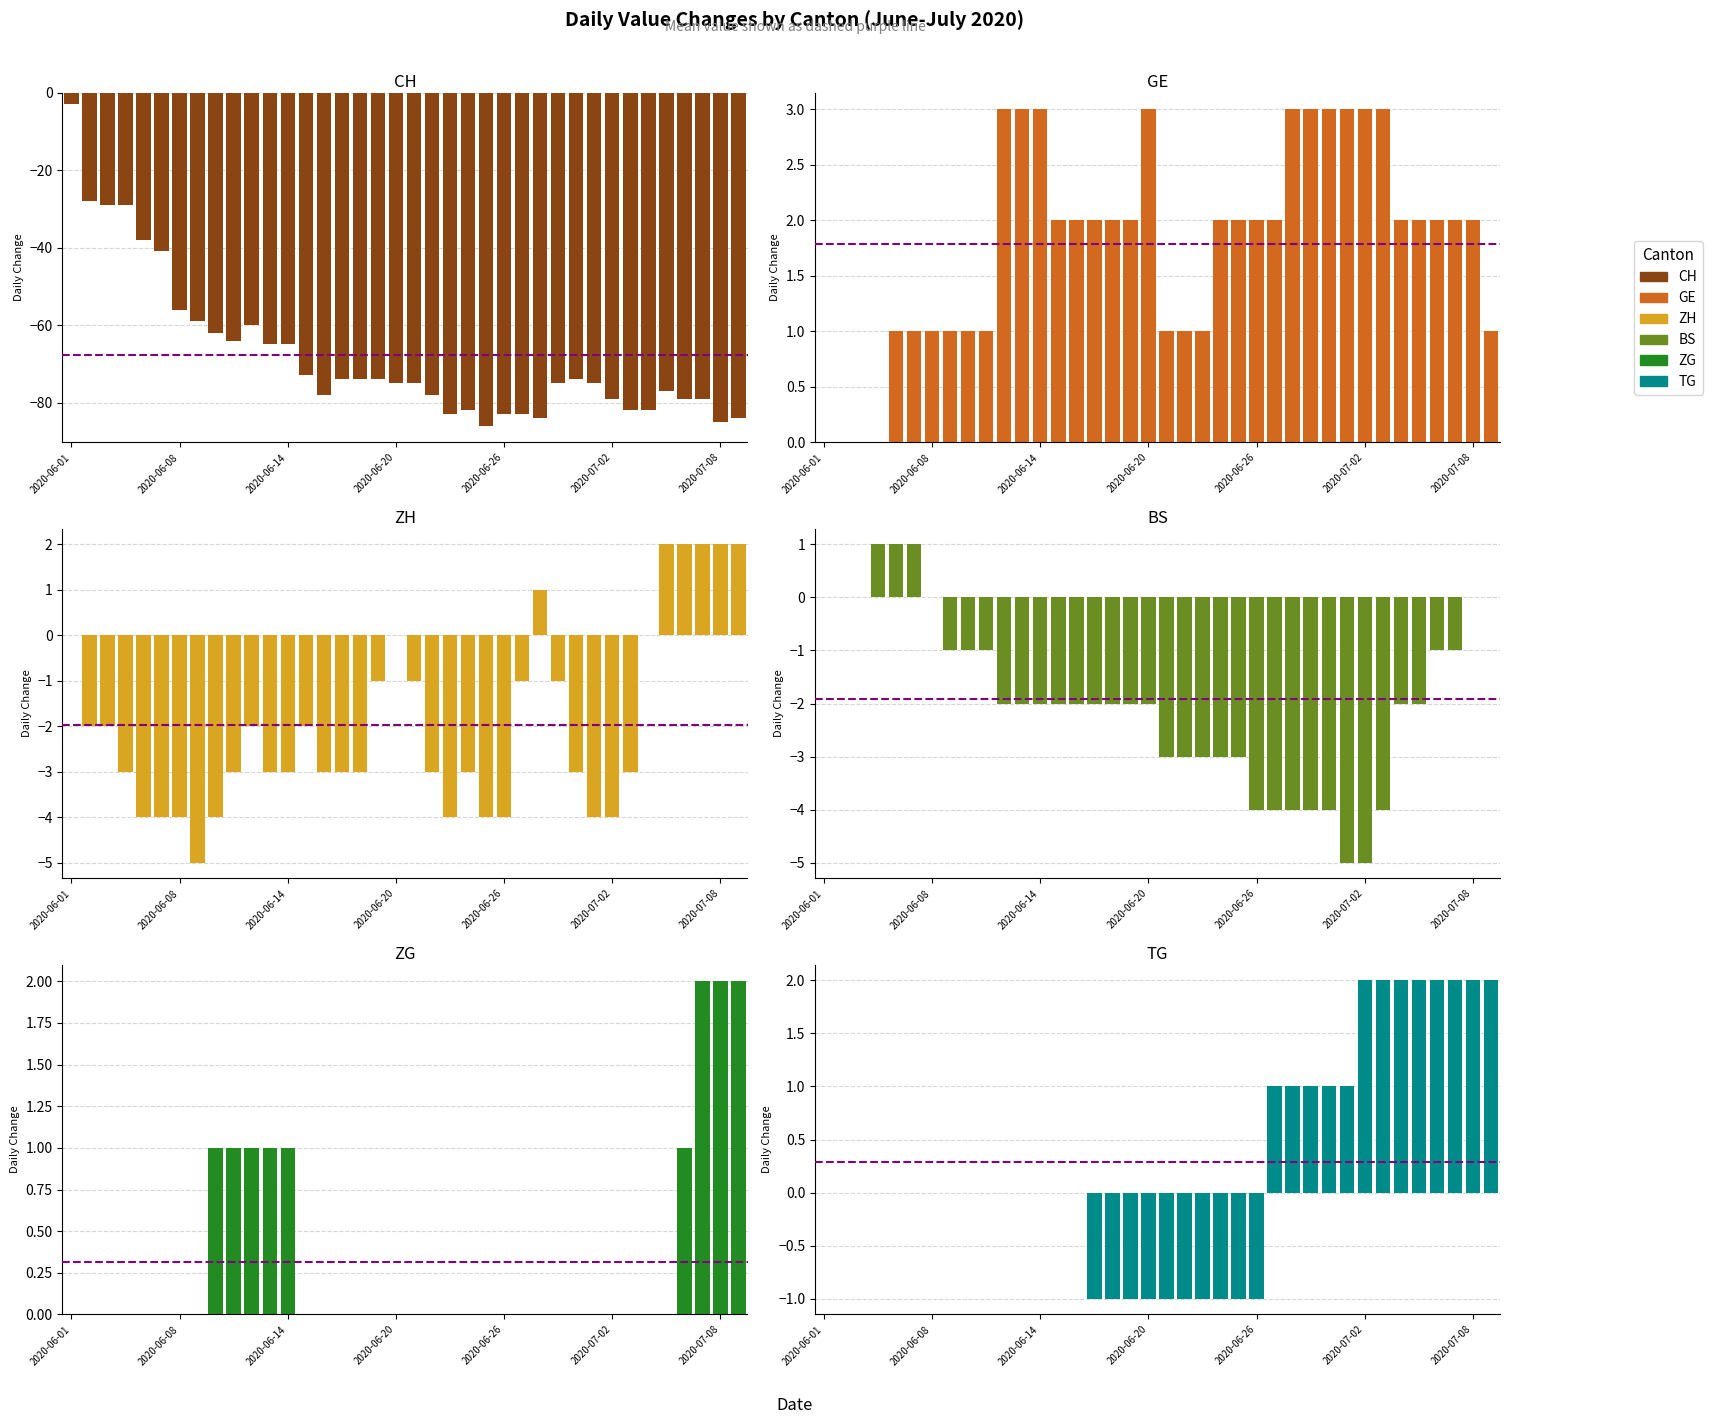

Is it true that CH equals -75 at 2020-06-20?

True